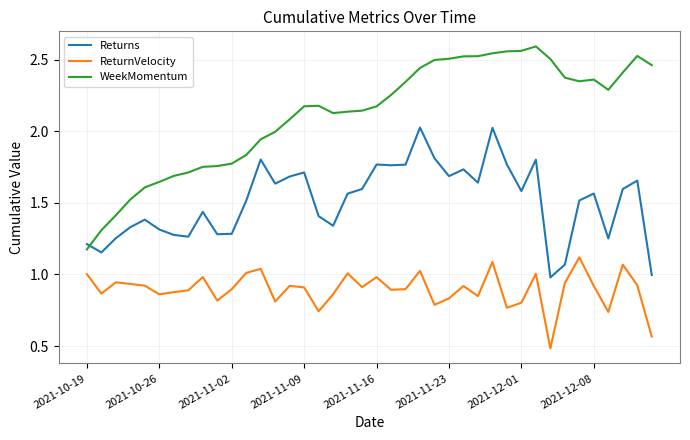

What are all the series names shown in the legend?

Returns, ReturnVelocity, WeekMomentum